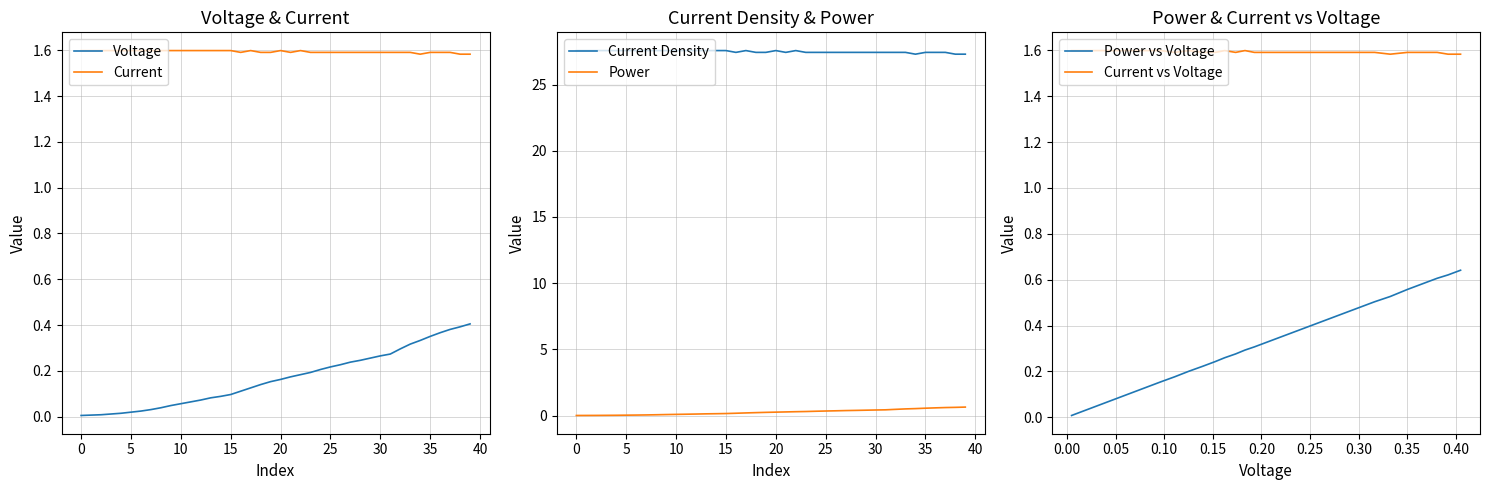

True or false: Power and Current Density cross at least once.

False